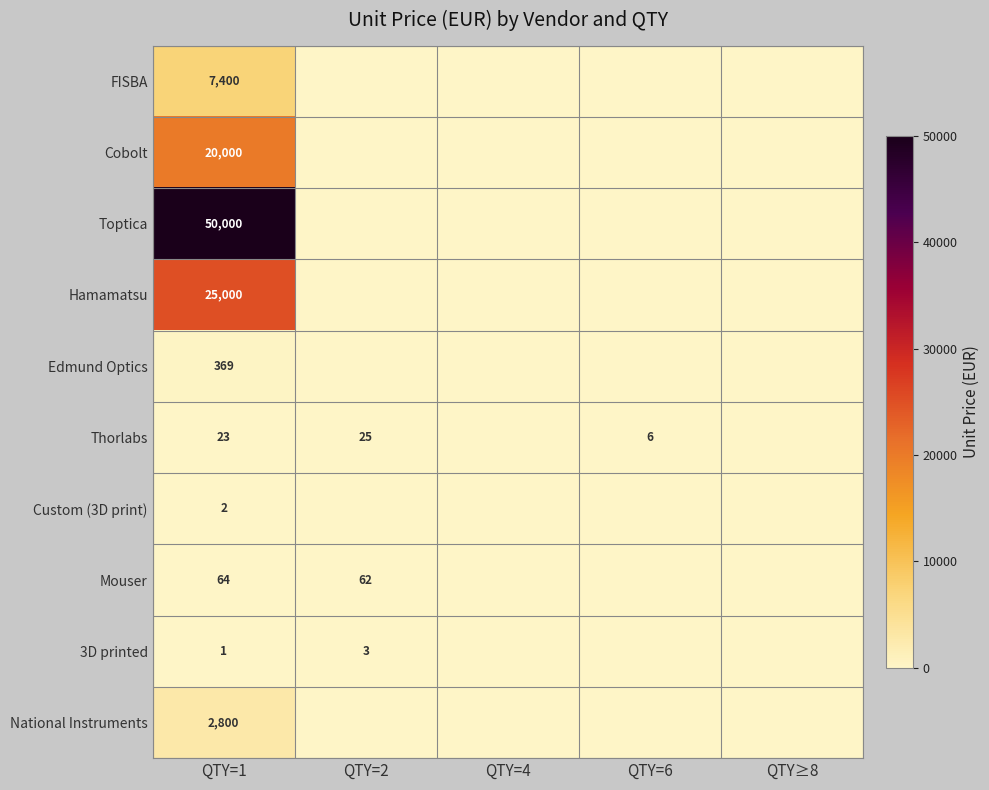

Is it true that Thorlabs equals 23 at QTY=1?

True